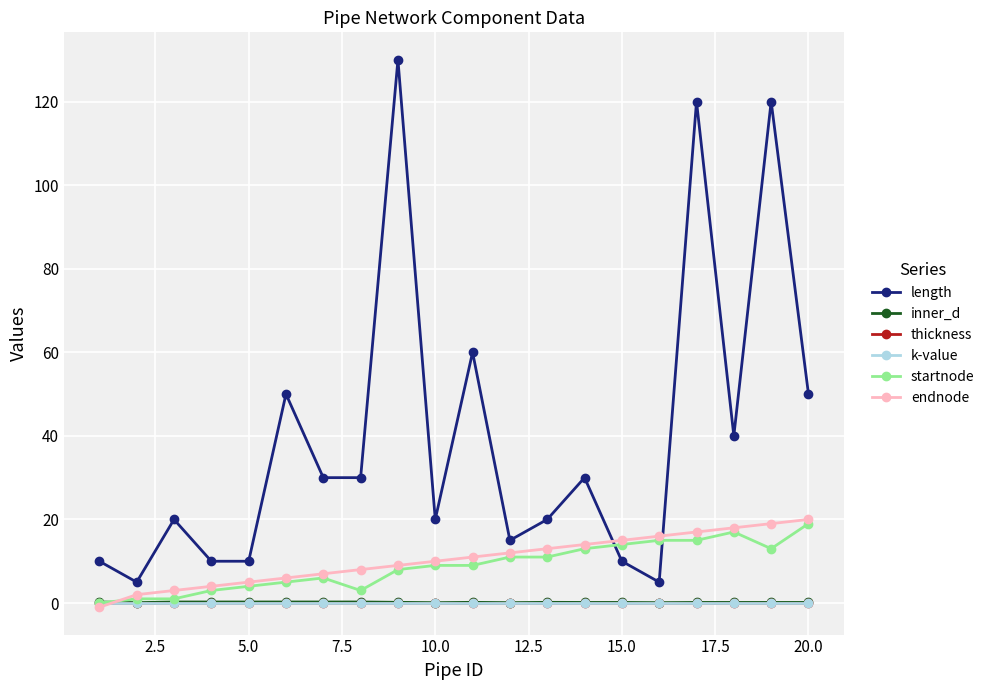

What is the maximum value shown in the chart?

130.0